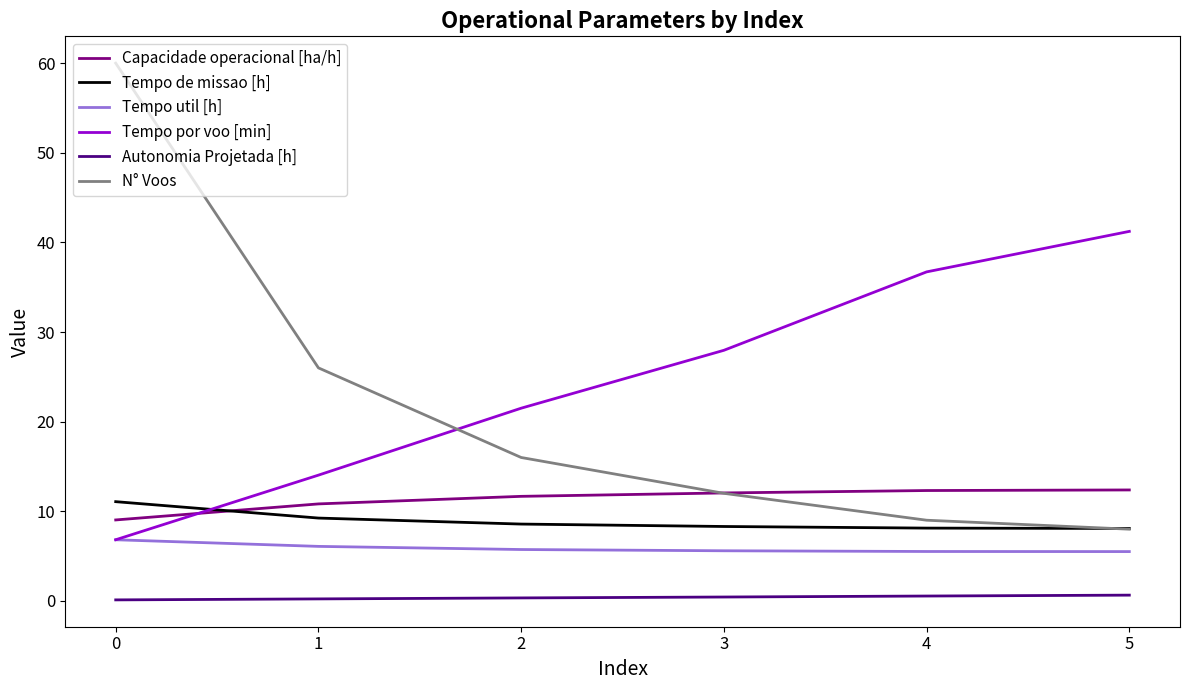

Is it true that N° Voos equals 2.9 at 3?

False